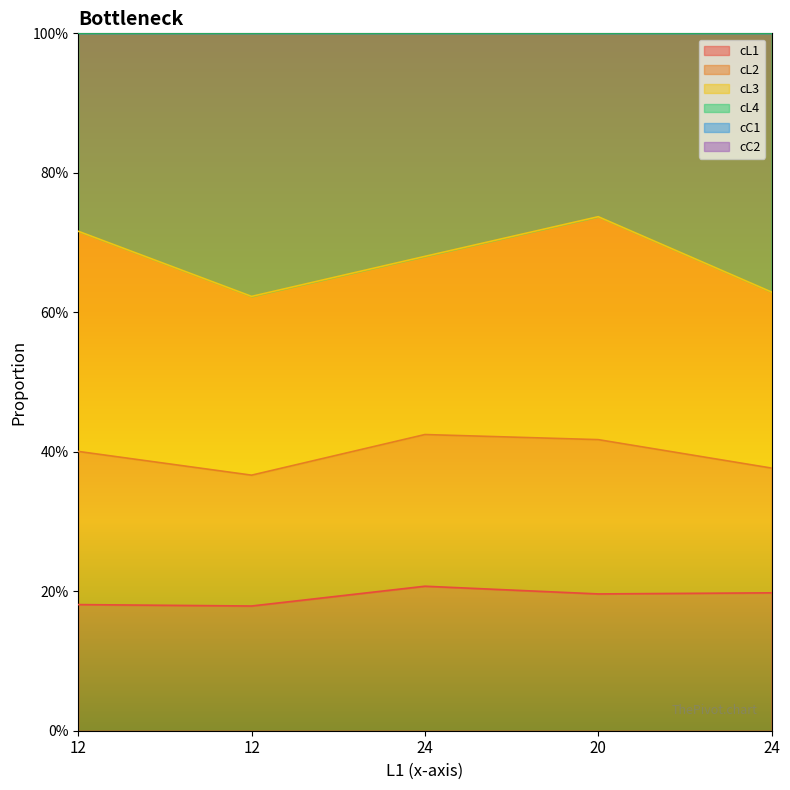

The cL4 series shows 0.4 at 20. True or false?

False